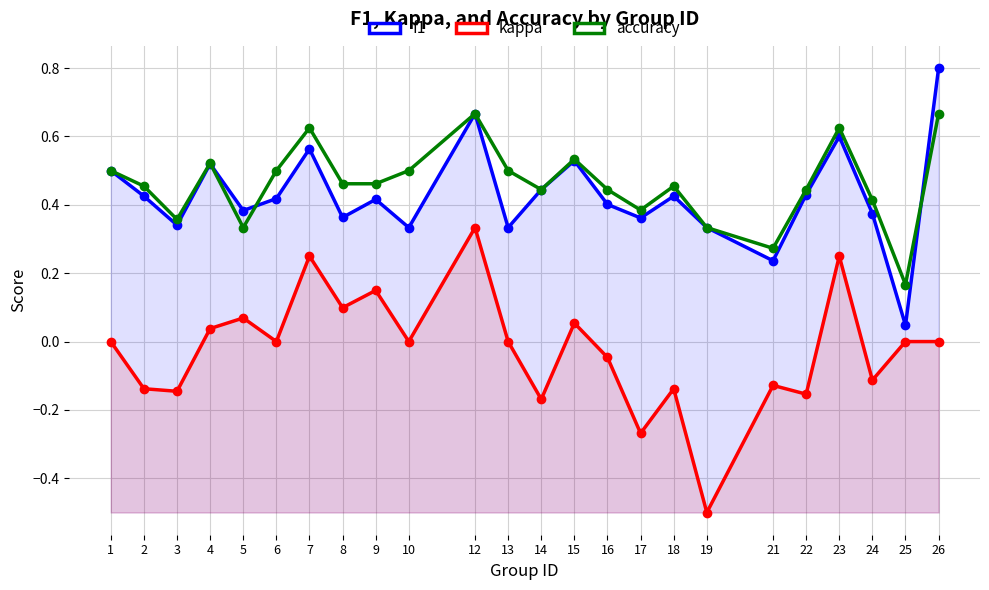

In kappa, how many points are lower than both neighbors (excluding endpoints)?

9